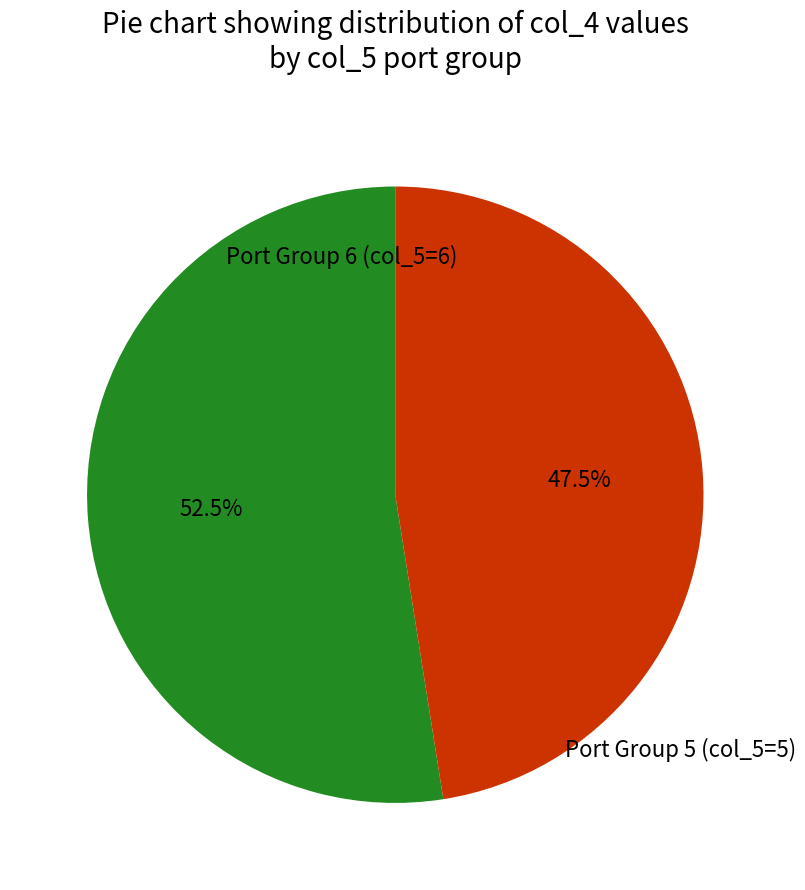

Does any single category account for the majority?

Yes